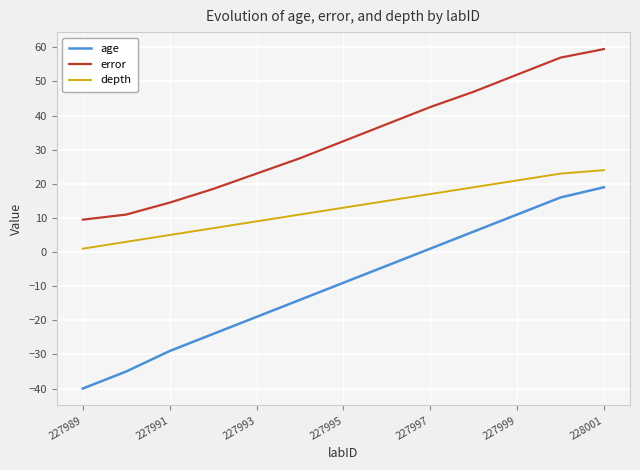

Rank the series by their average value, from lowest to highest.

age, depth, error